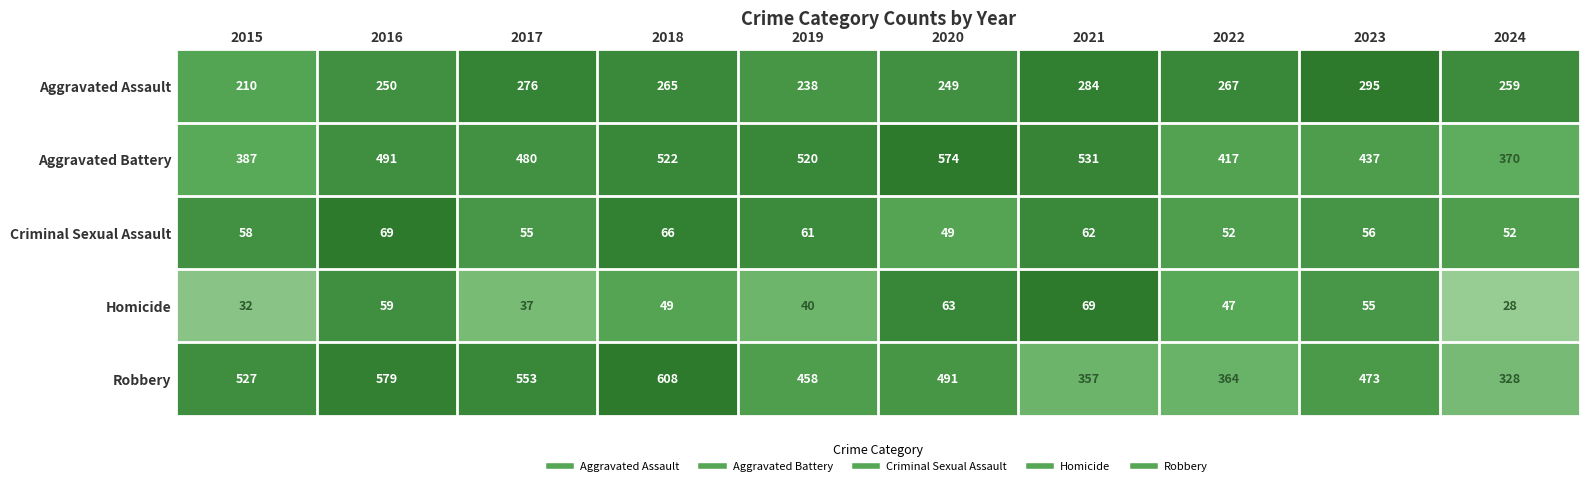

List the labels in order of Robbery value, smallest first.

2024, 2021, 2022, 2019, 2023, 2020, 2015, 2017, 2016, 2018